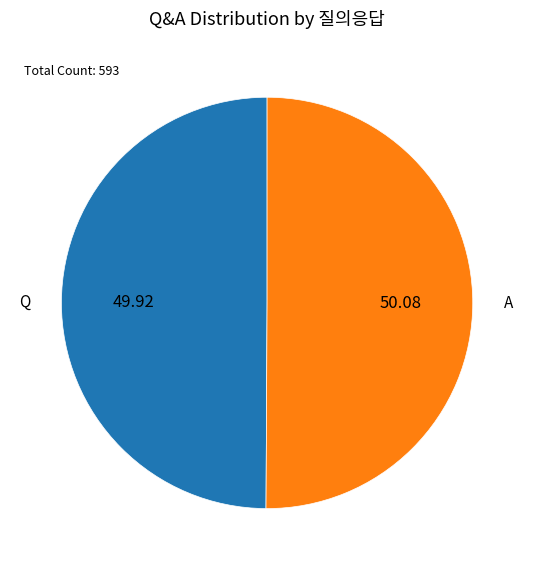

Approximately how many times larger is the value at Q compared to A?

1.0